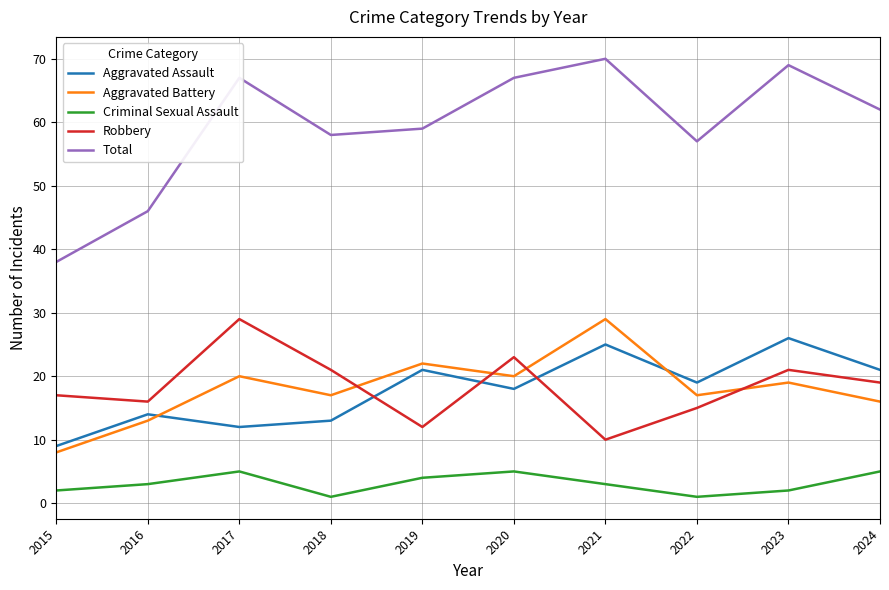

What is the sum of all Total values?

593